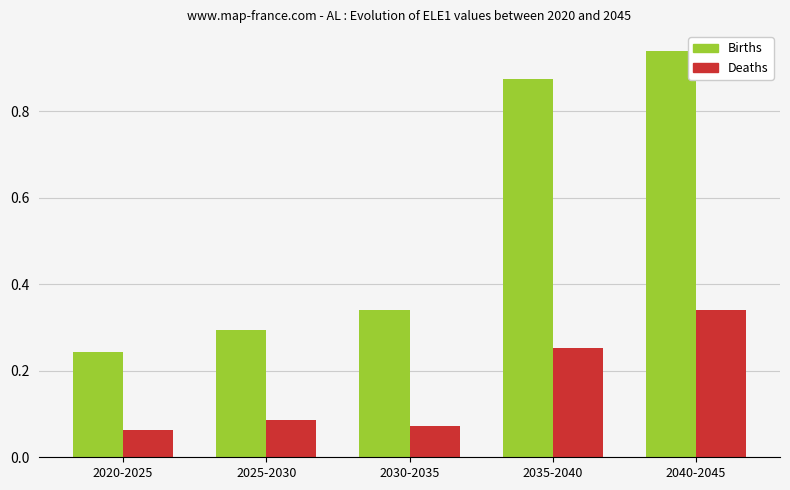

At which label does Deaths reach its peak?

2040-2045